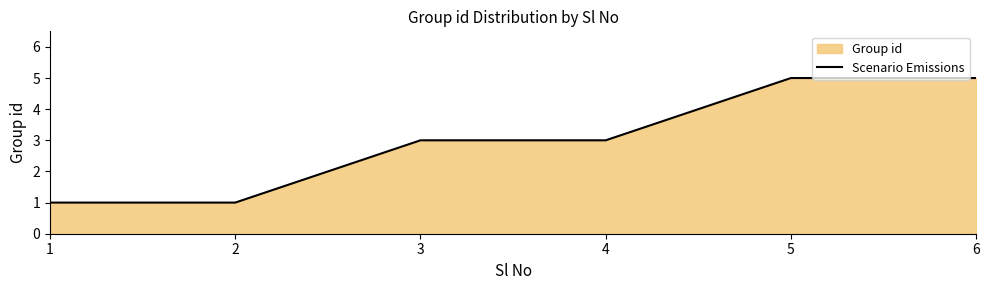

Rank the categories by value from highest to lowest.

5, 6, 3, 4, 1, 2